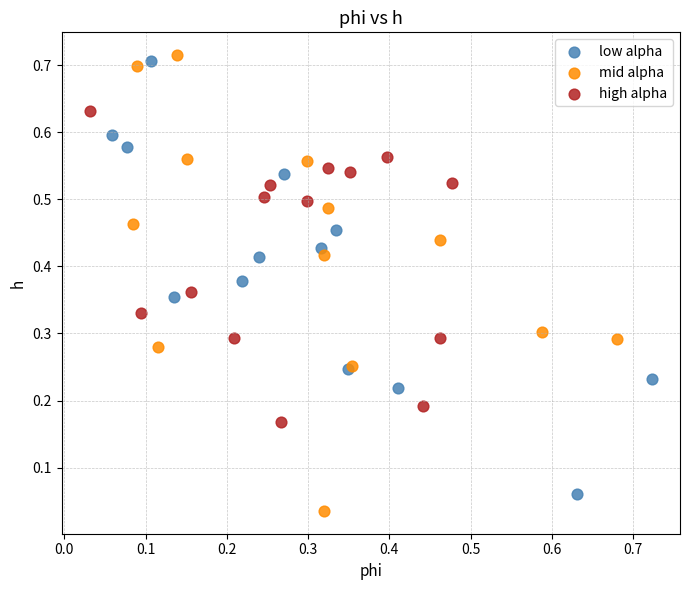

What are all the series names shown in the legend?

low alpha, mid alpha, high alpha